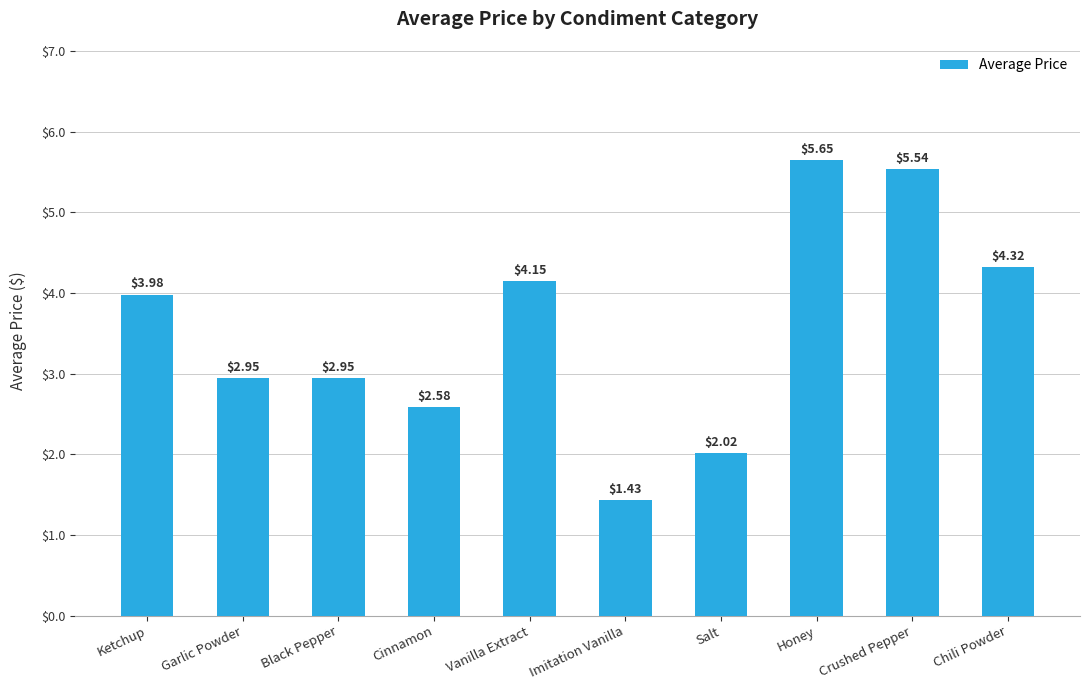

What is the difference between the maximum and second lowest values?

3.6